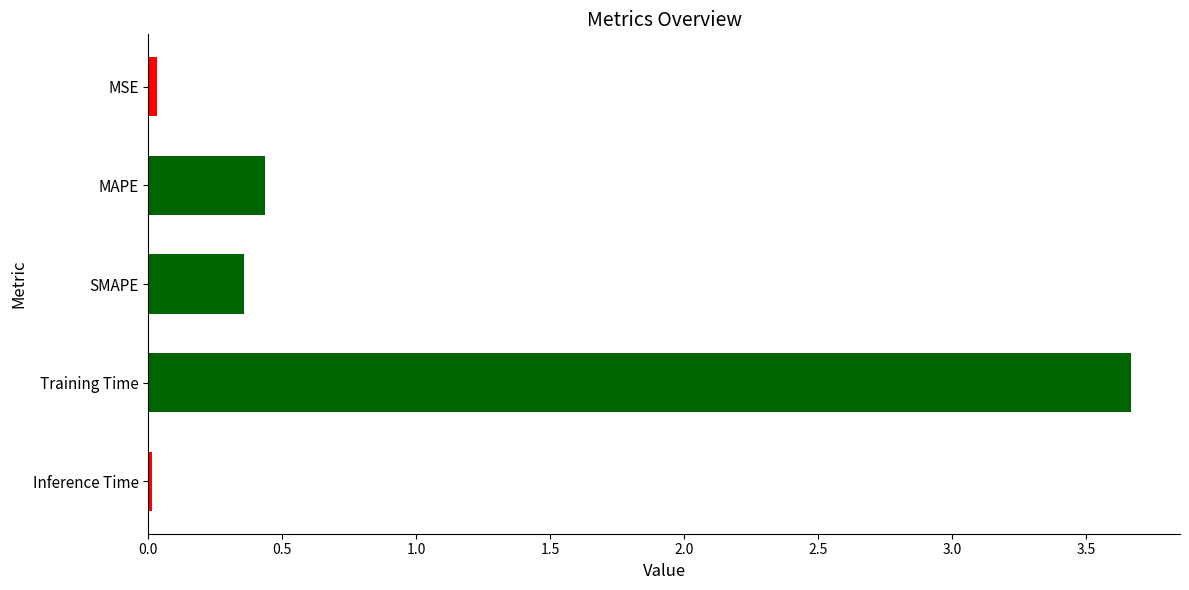

What is the label of the 3rd bar from the top?

SMAPE